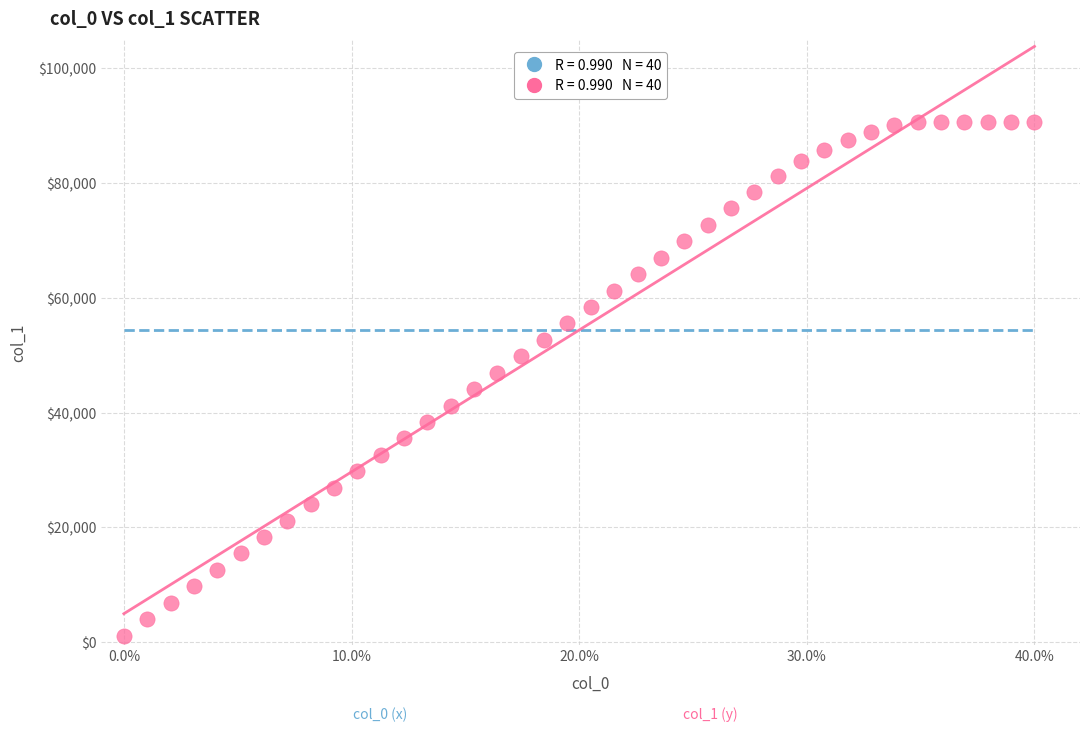

How many points are shown in the scatter plot?

40